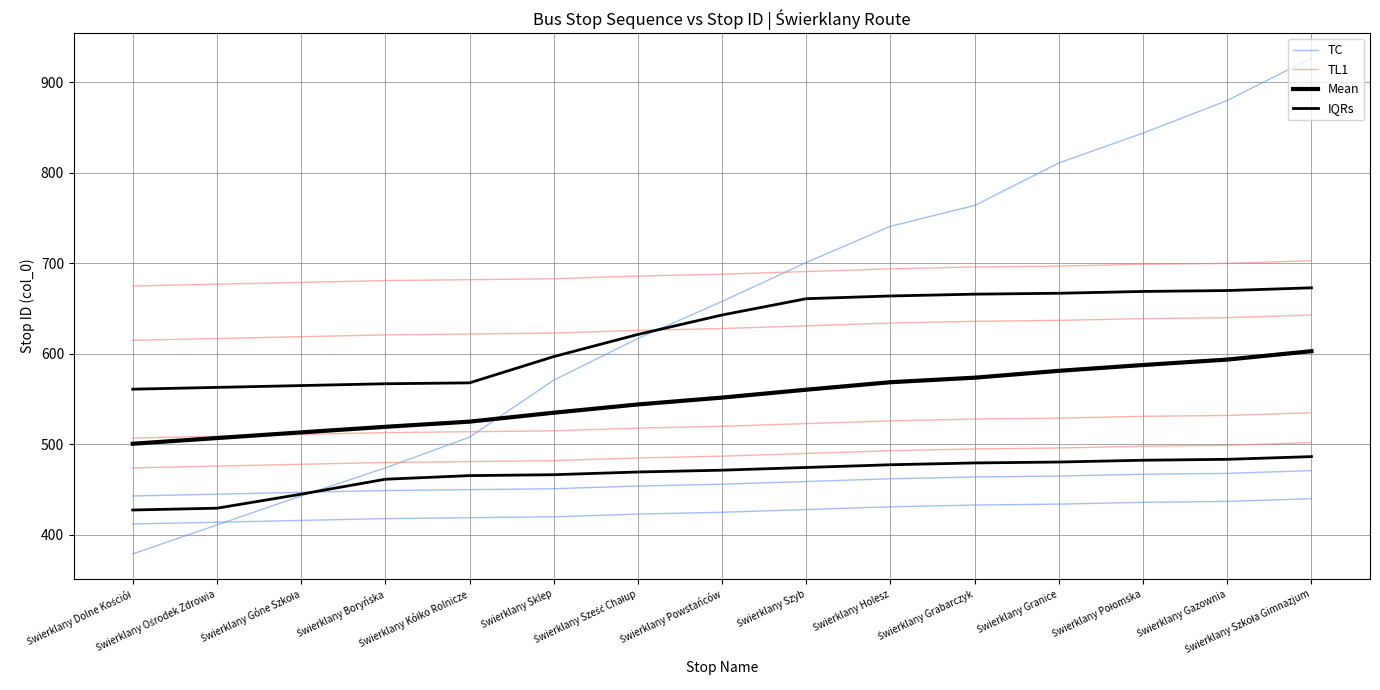

What position from the left is Świerklany Góne Szkoła?

3